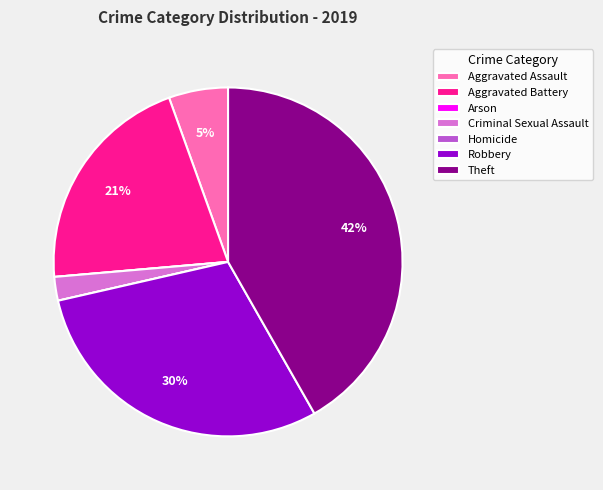

Which slice is the largest?

Theft